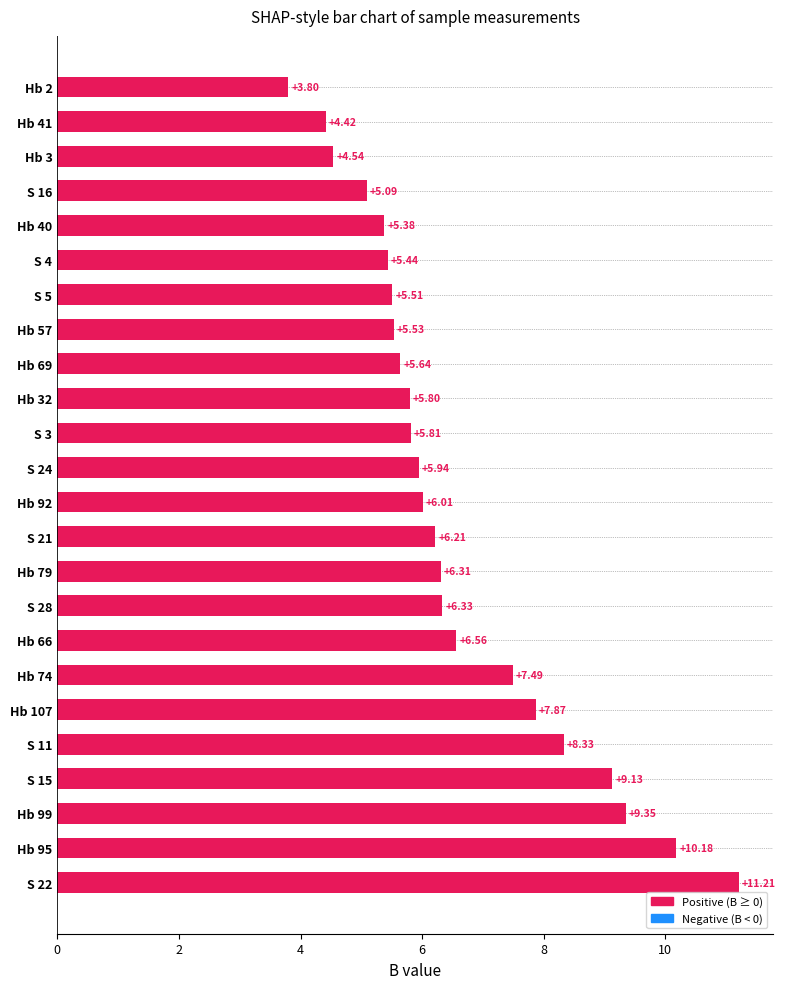

List the labels in order of value, largest first.

S 22, Hb 95, Hb 99, S 15, S 11, Hb 107, Hb 74, Hb 66, S 28, Hb 79, S 21, Hb 92, S 24, S 3, Hb 32, Hb 69, Hb 57, S 5, S 4, Hb 40, S 16, Hb 3, Hb 41, Hb 2